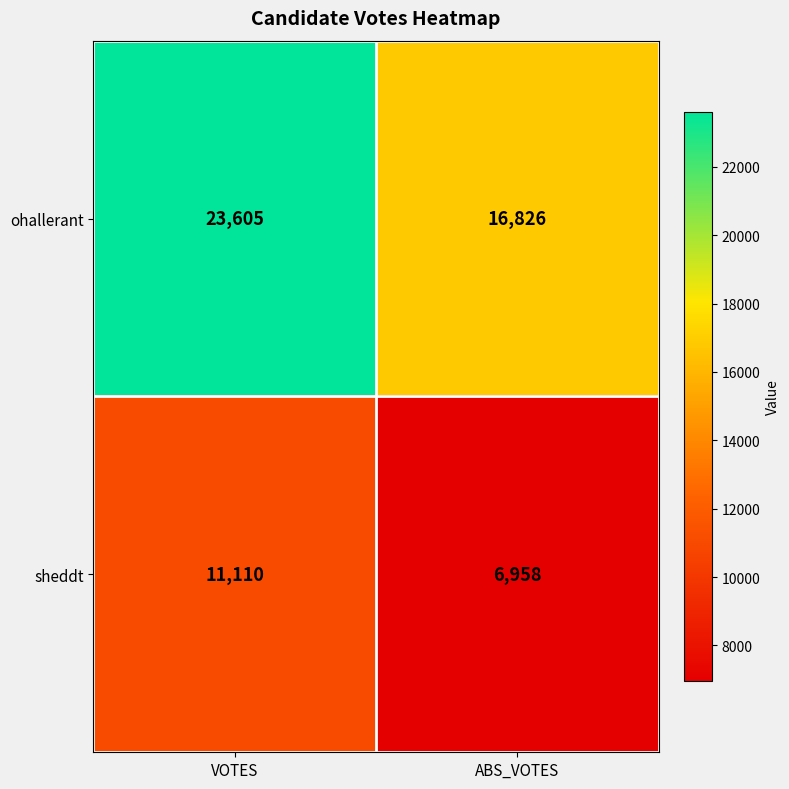

What is the difference between the maximum and minimum values in the sheddt series?

4152